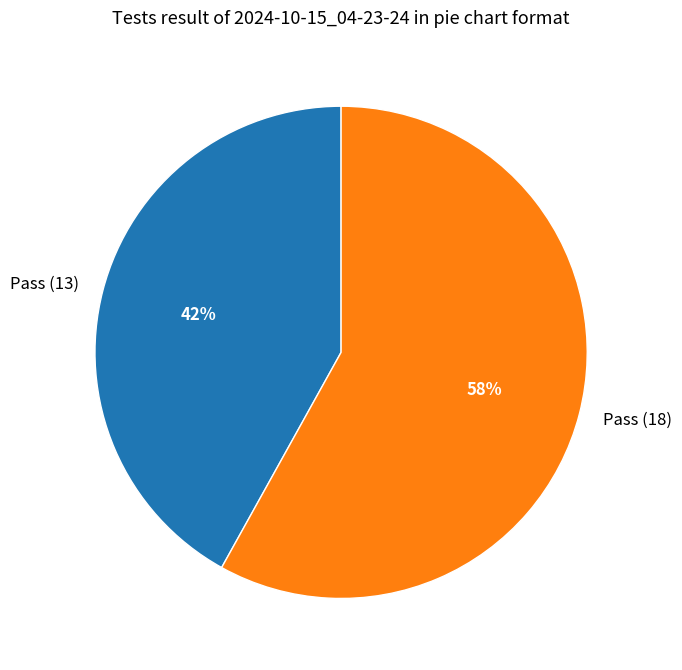

What is the smallest slice in the pie chart?

Pass (13)